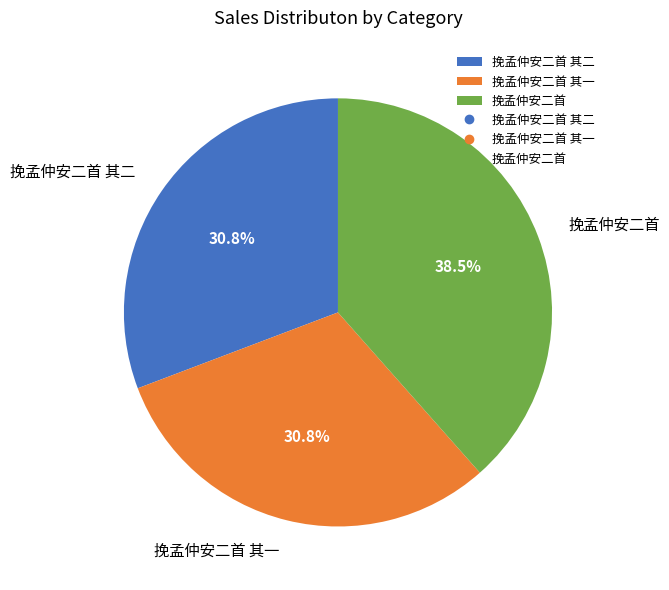

True or false: 挽孟仲安二首 accounts for 47% of the total.

False